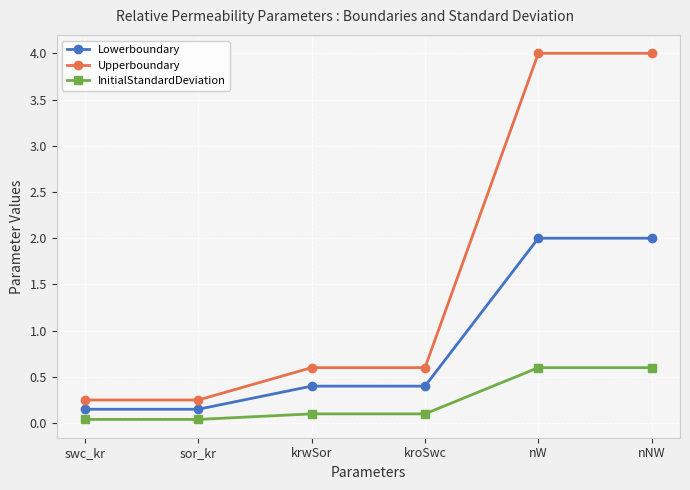

Is this an area chart (filled region under the line)?

No